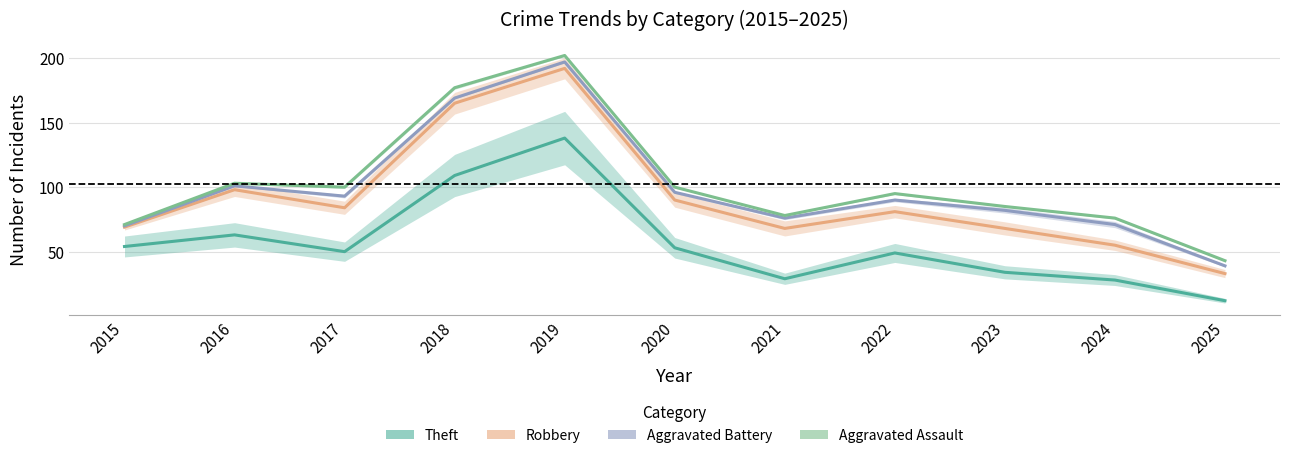

The Theft series shows 76 at 2019. True or false?

False